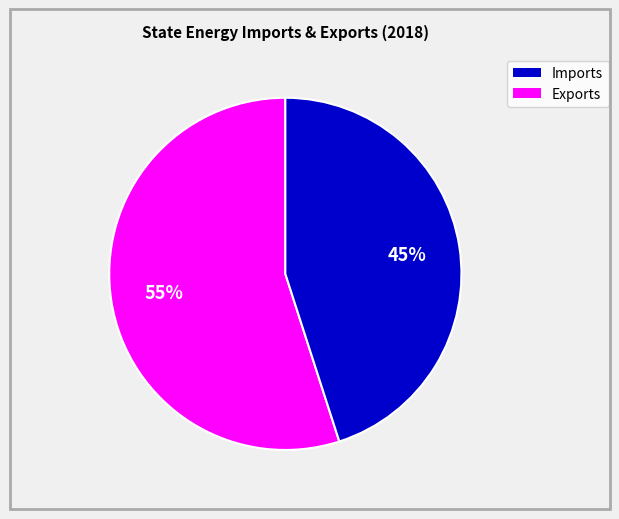

Is there a majority slice in this chart?

Yes